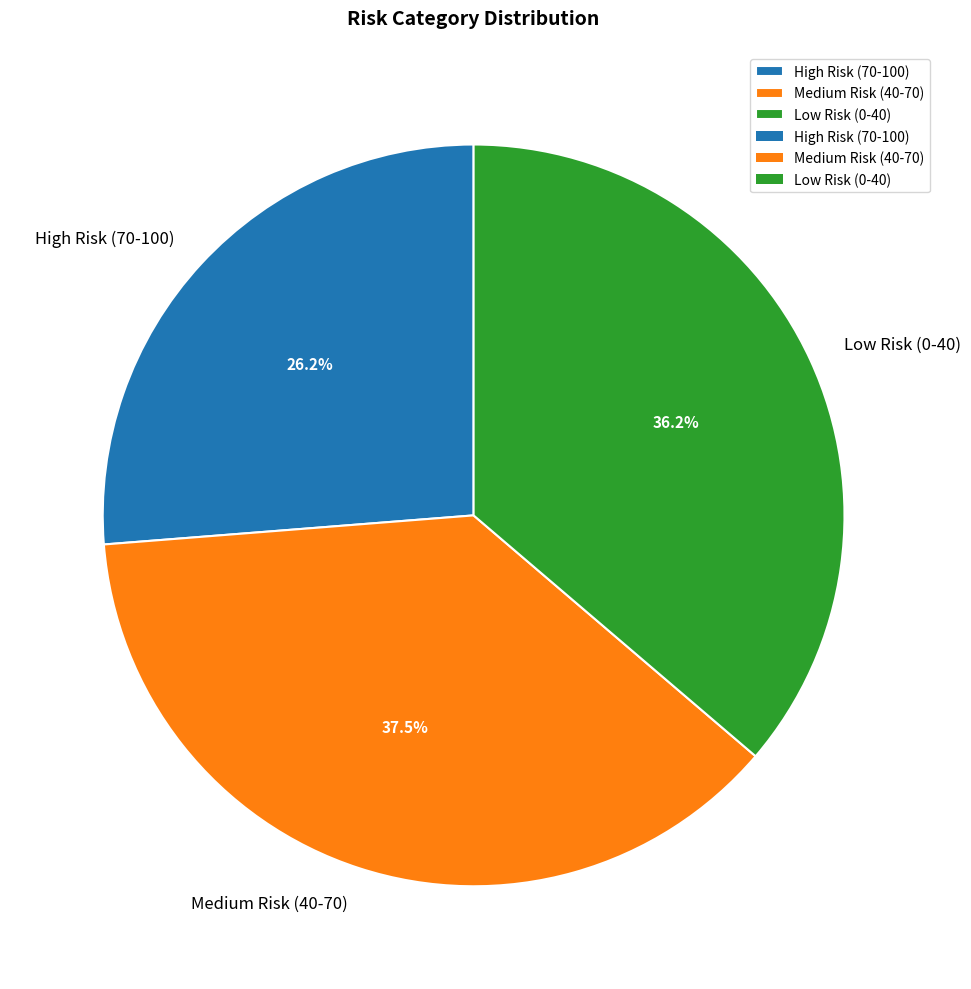

Which has a higher value, High Risk (70-100) or Medium Risk (40-70)?

Medium Risk (40-70)